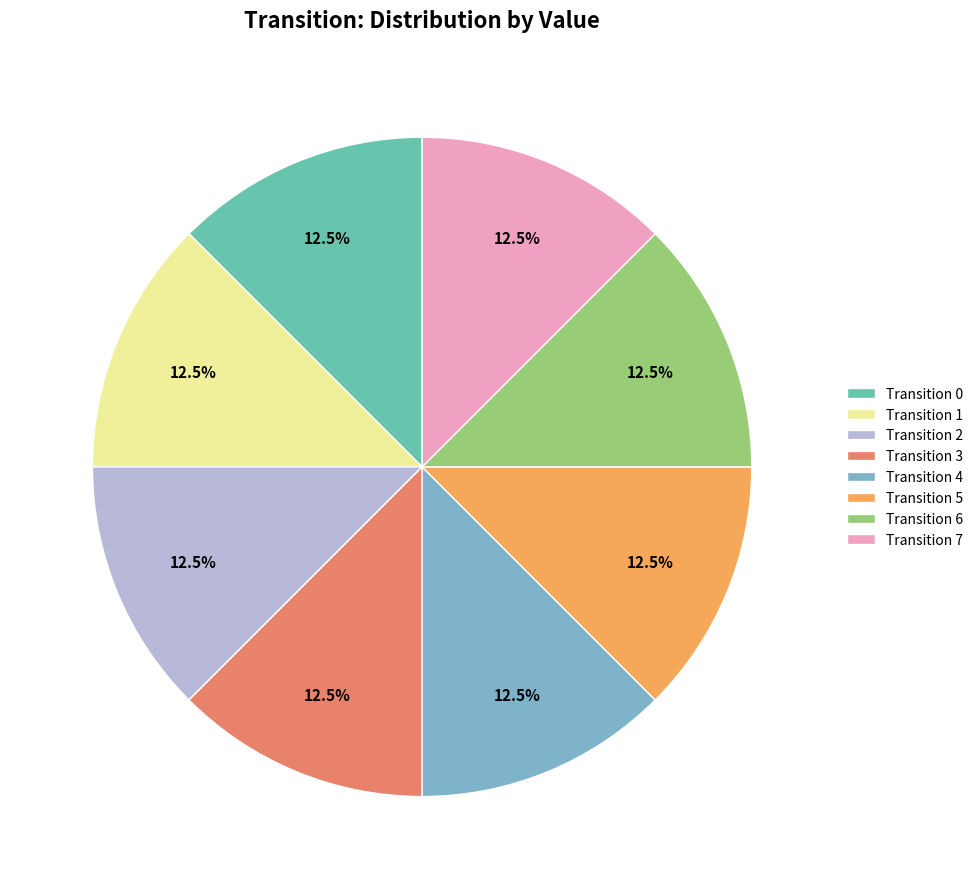

How many segments does this pie chart have?

8